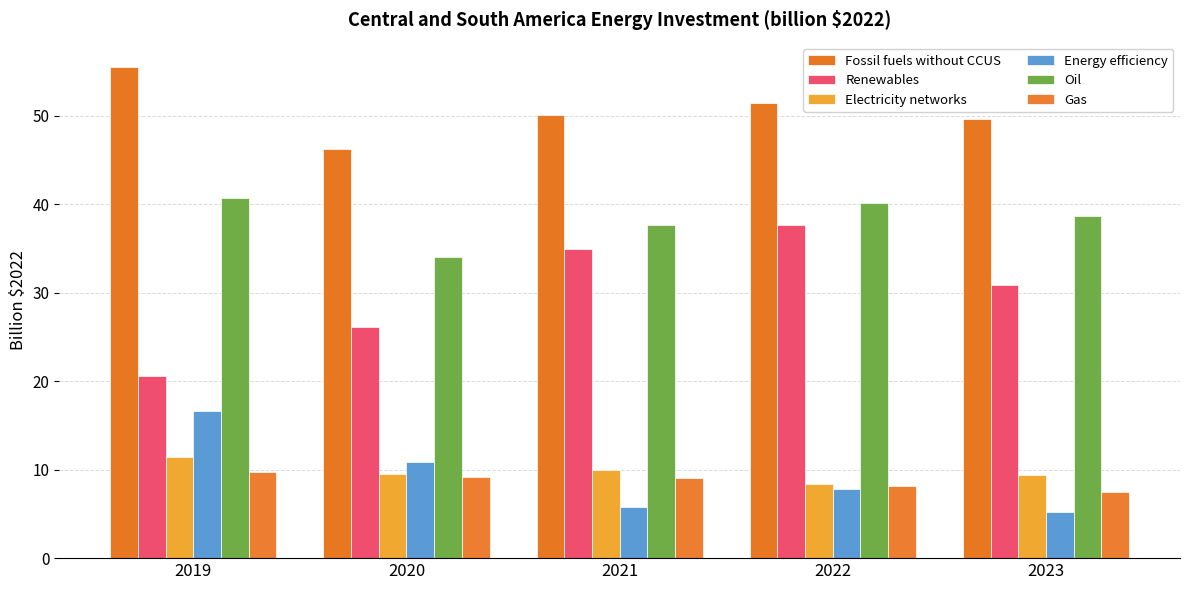

What is the minimum value shown in the chart?

5.2